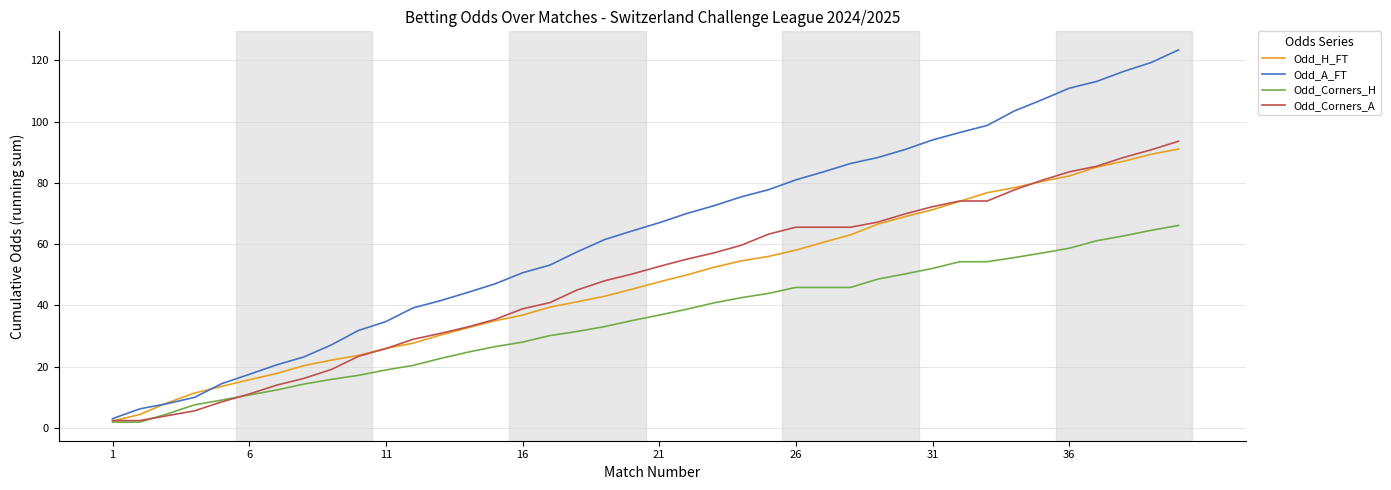

What is the greatest value displayed?

123.4